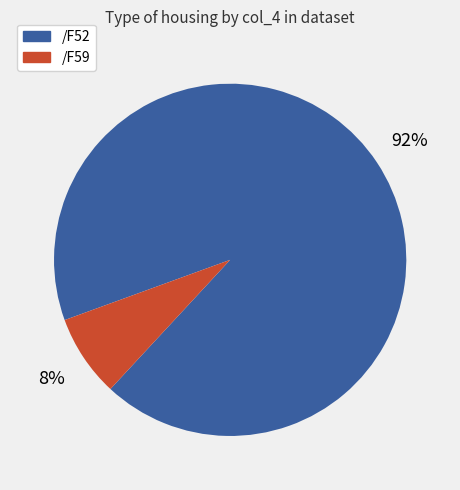

Which has a higher value, /F59 or /F52?

/F52